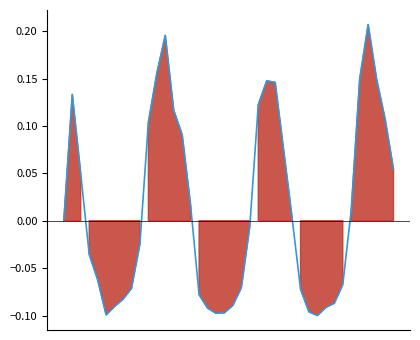

Reading right to left, transcribe all the data shown in this chart.

39=0.1	38=0.1	37=0.1	36=0.2	35=0.1	34=0.0	33=-0.1	32=-0.1	31=-0.1	30=-0.1	29=-0.1	28=-0.1	27=0.0	26=0.1	25=0.1	24=0.1	23=0.1	22=-0.0	21=-0.1	20=-0.1	19=-0.1	18=-0.1	17=-0.1	16=-0.1	15=0.0	14=0.1	13=0.1	12=0.2	11=0.2	10=0.1	9=-0.0	8=-0.1	7=-0.1	6=-0.1	5=-0.1	4=-0.1	3=-0.0	2=0.0	1=0.1	0=0.0